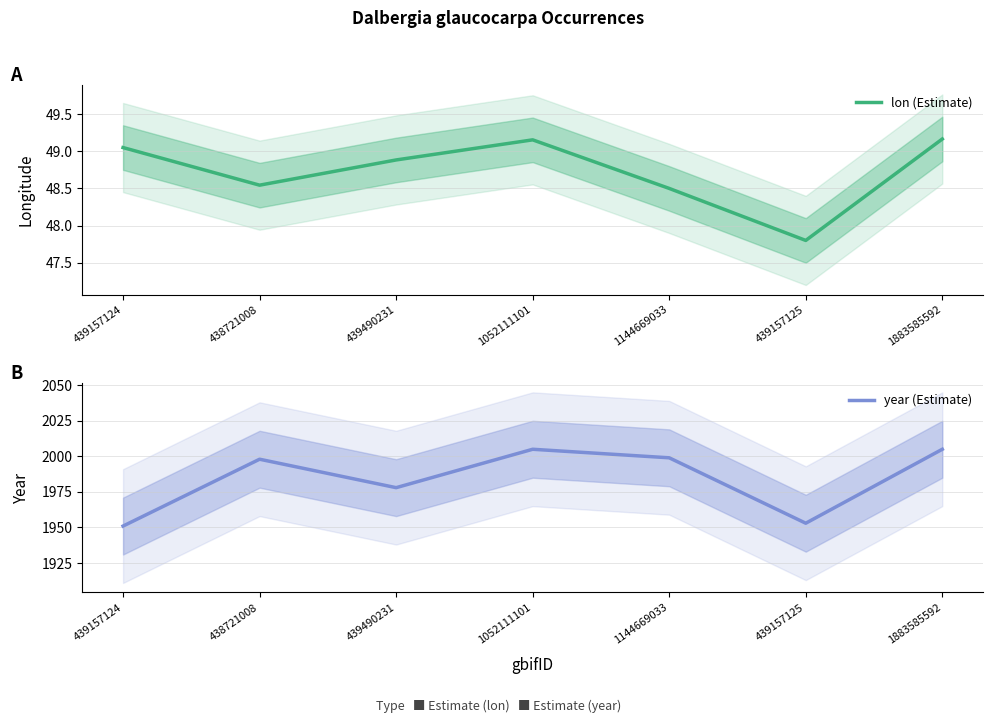

Count the number of data series in this chart.

2